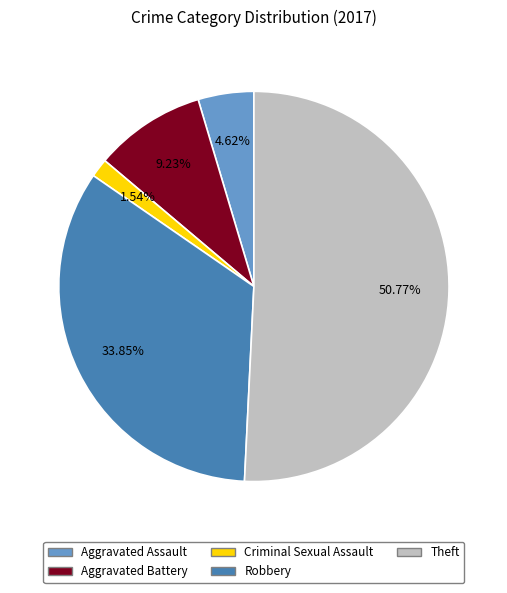

What is the majority slice?

Theft